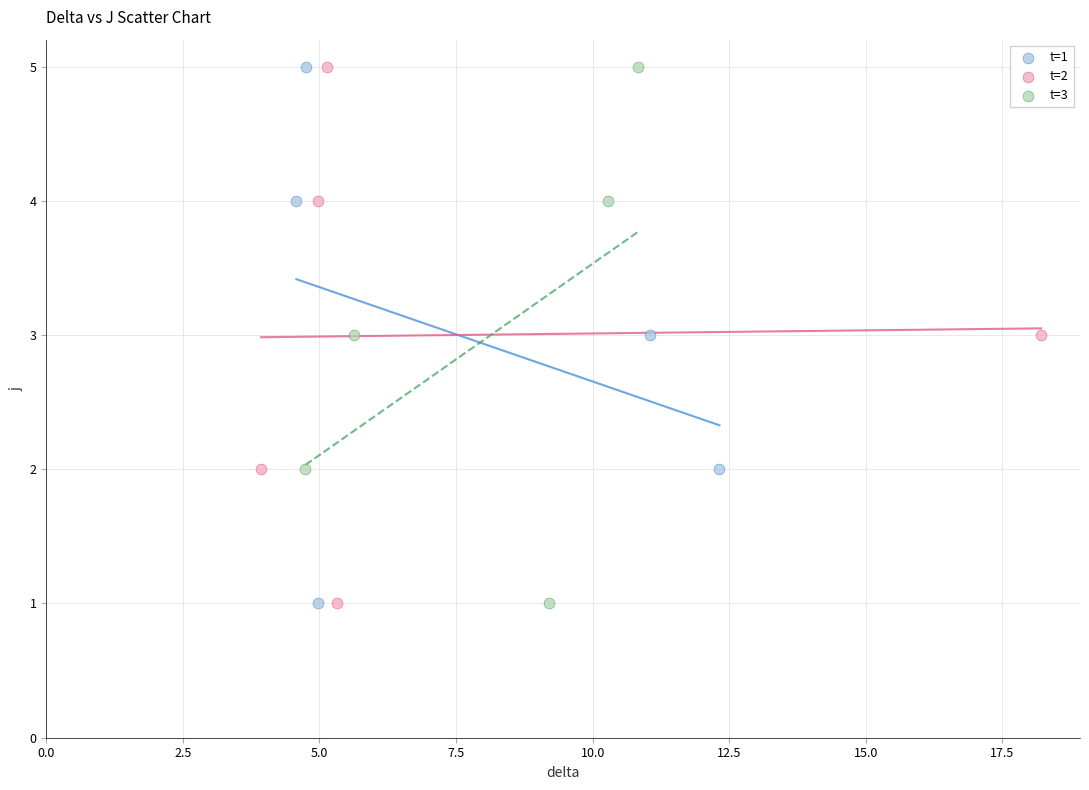

What are all the series names shown in the legend?

t=1, t=2, t=3